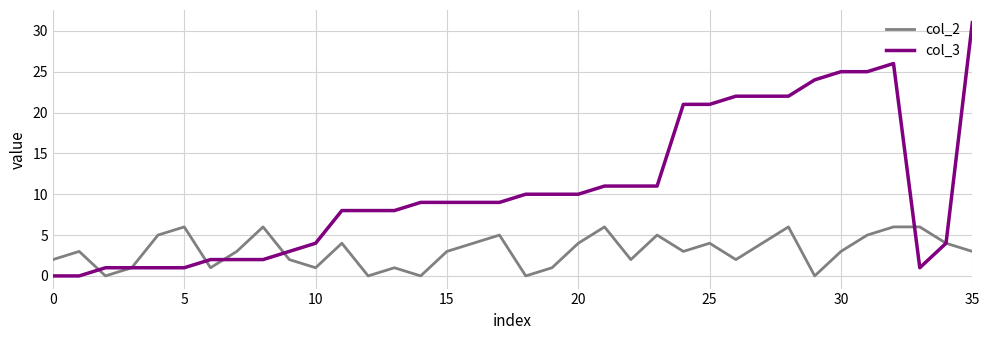

How many distinct data groups are displayed?

2